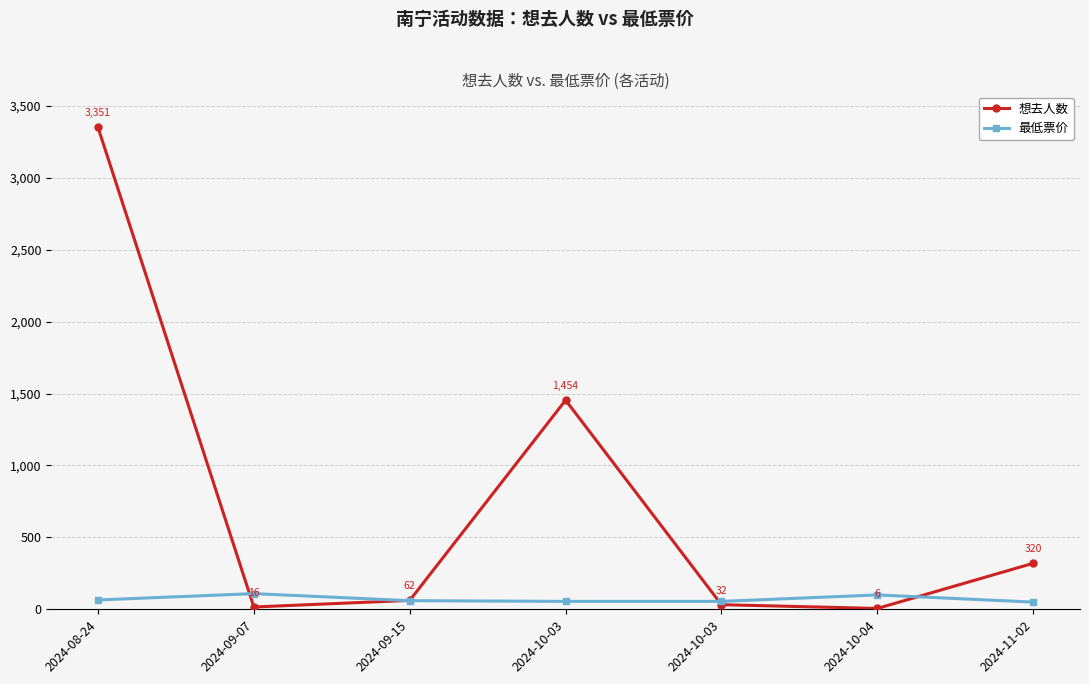

Where does the 最低票价 series first go above 60?

2024-08-24